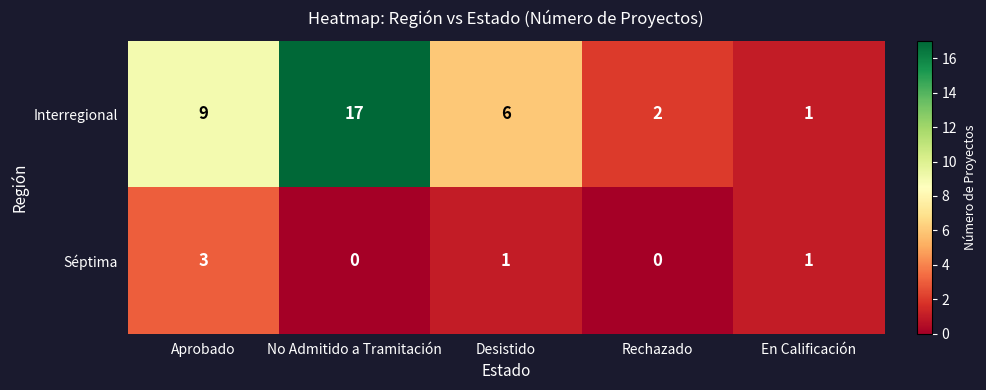

Rank the categories by Interregional value from lowest to highest.

En Calificación, Rechazado, Desistido, Aprobado, No Admitido a Tramitación